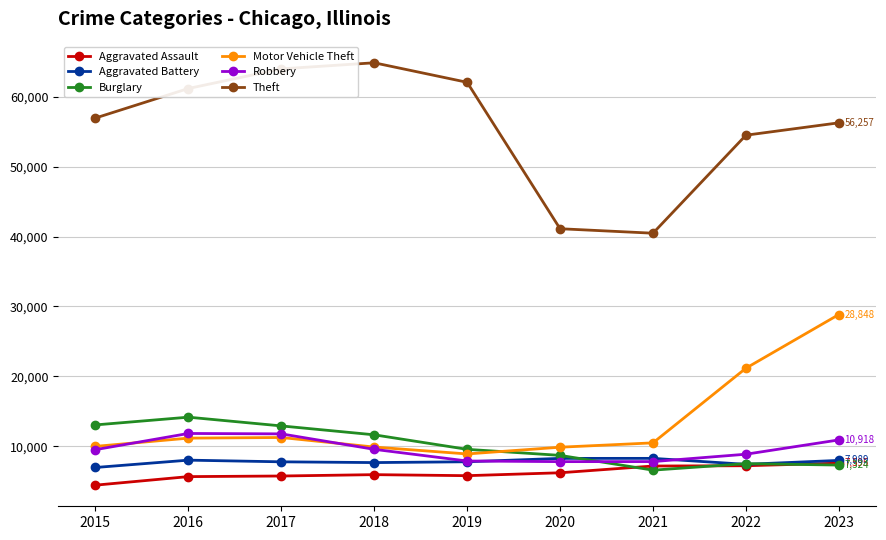

Count the number of categories in the chart.

9